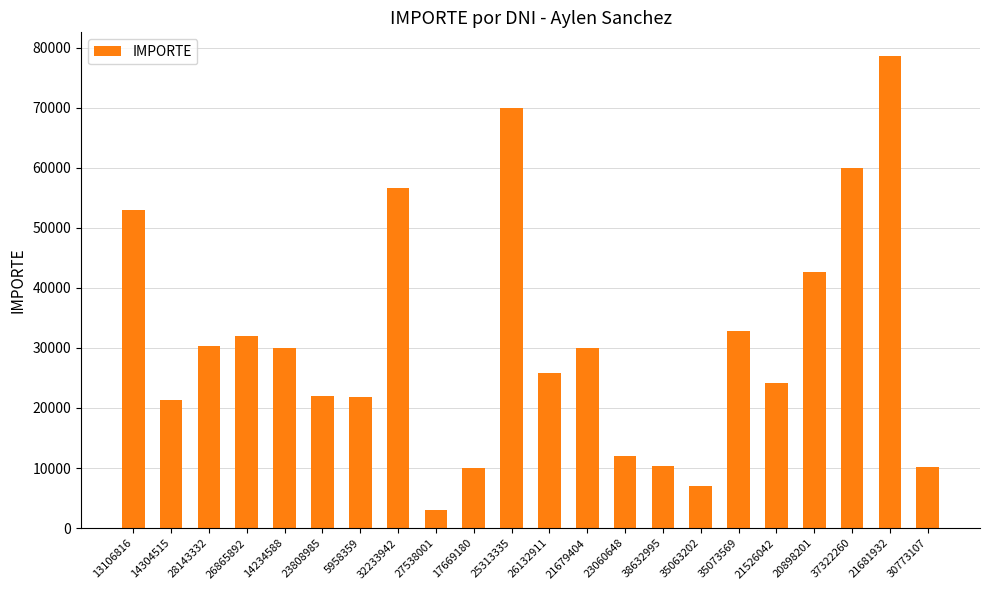

What is the value of the 12th bar from the left?

25800.0